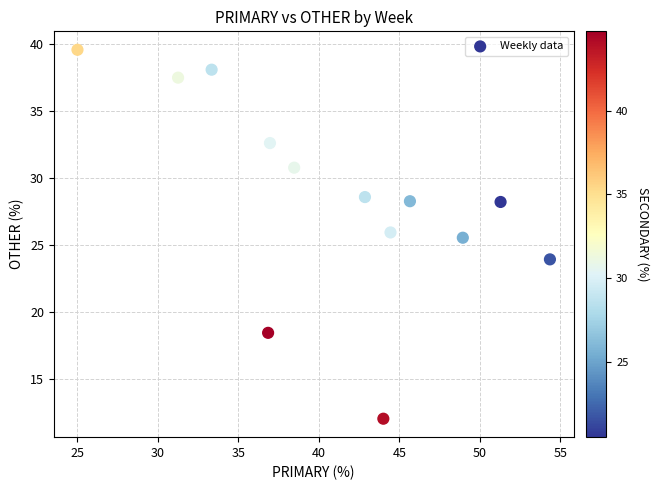

What Y value in the scatter plot is closest to 25?

25.5